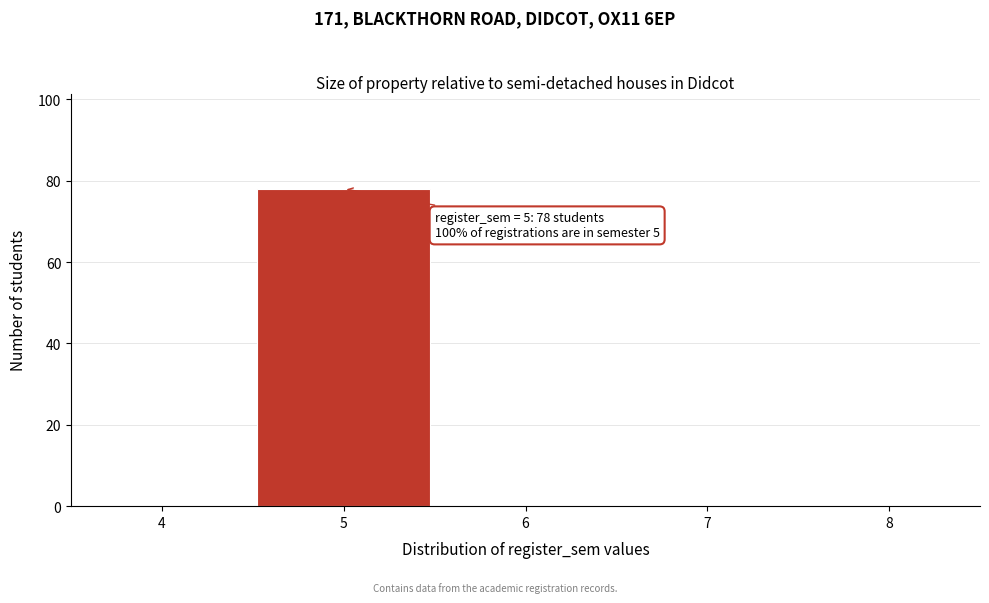

Which range on the x-axis has the tallest bar?

4.5 to 5.5